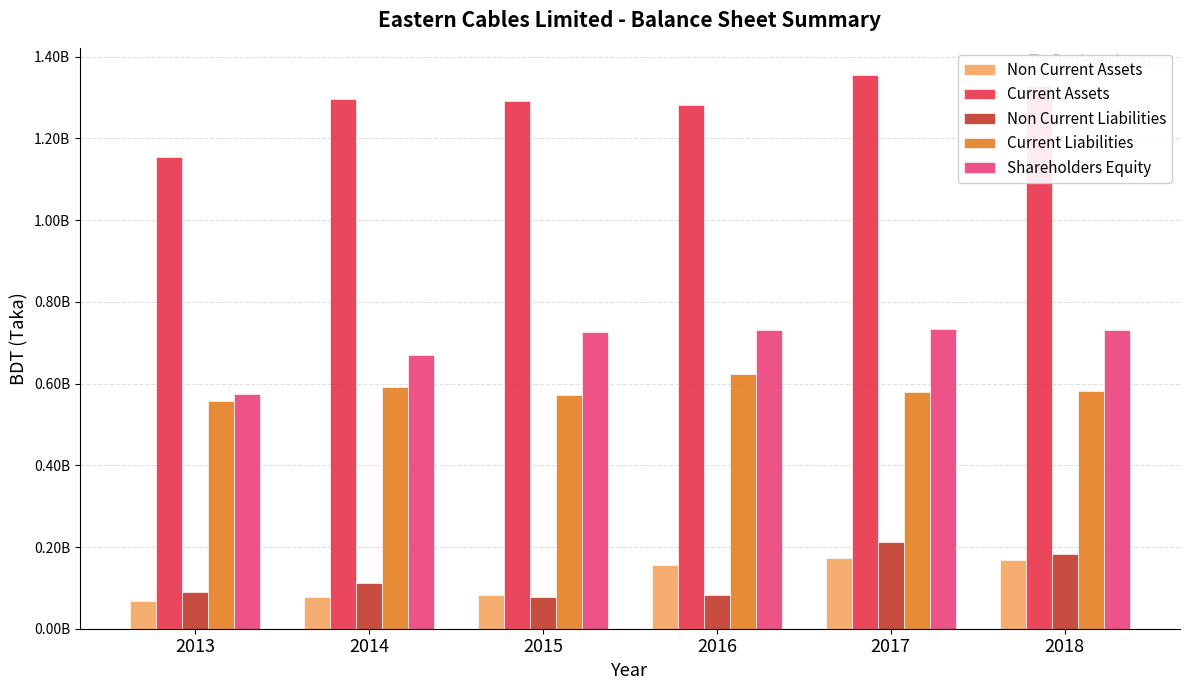

Are the bars grouped side by side (vs. stacked)?

Yes